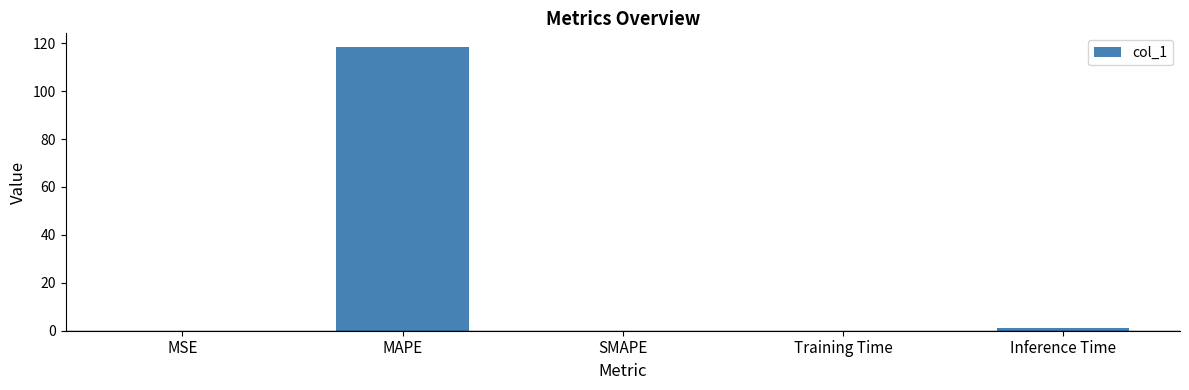

What is the maximum value shown in the chart?

118.2